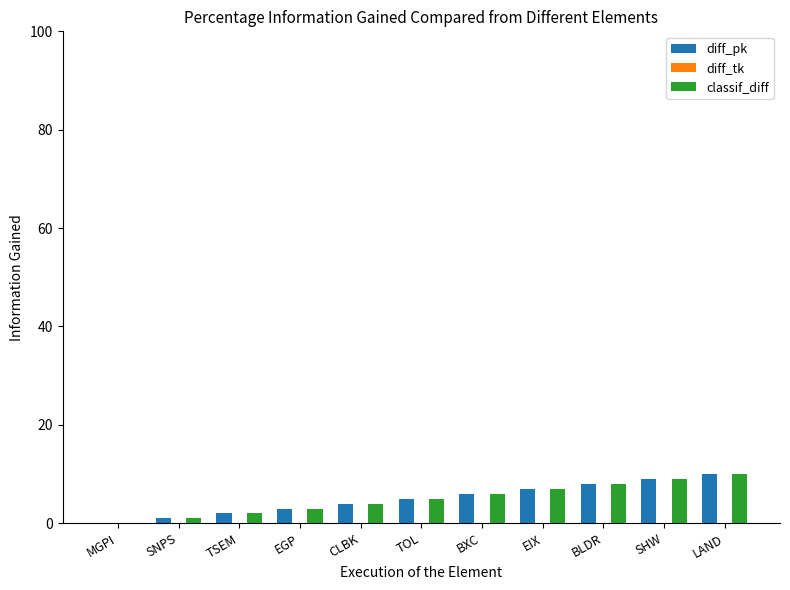

What is the difference between the classif_diff values at CLBK and EGP?

1